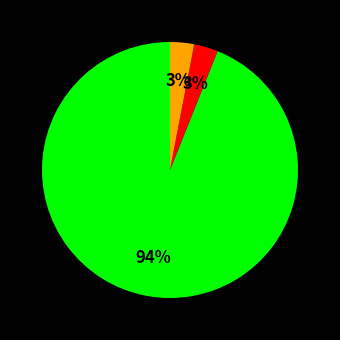

Is there a majority slice in this chart?

Yes